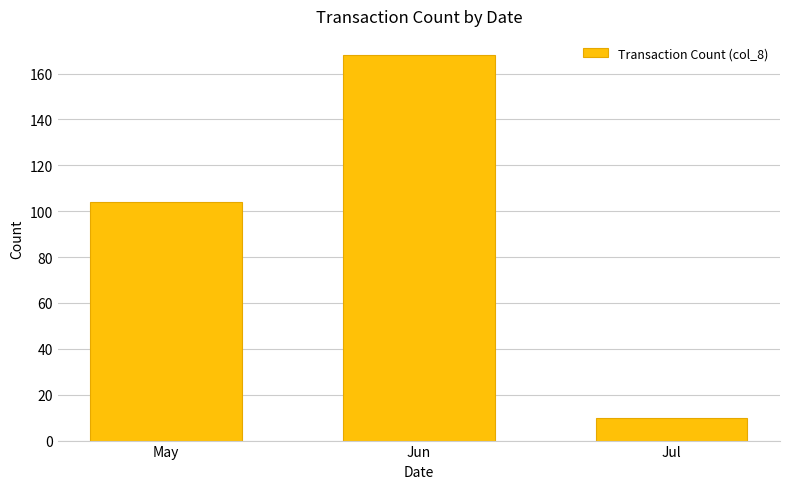

Approximately how many times larger is the value at May compared to Jun?

0.6